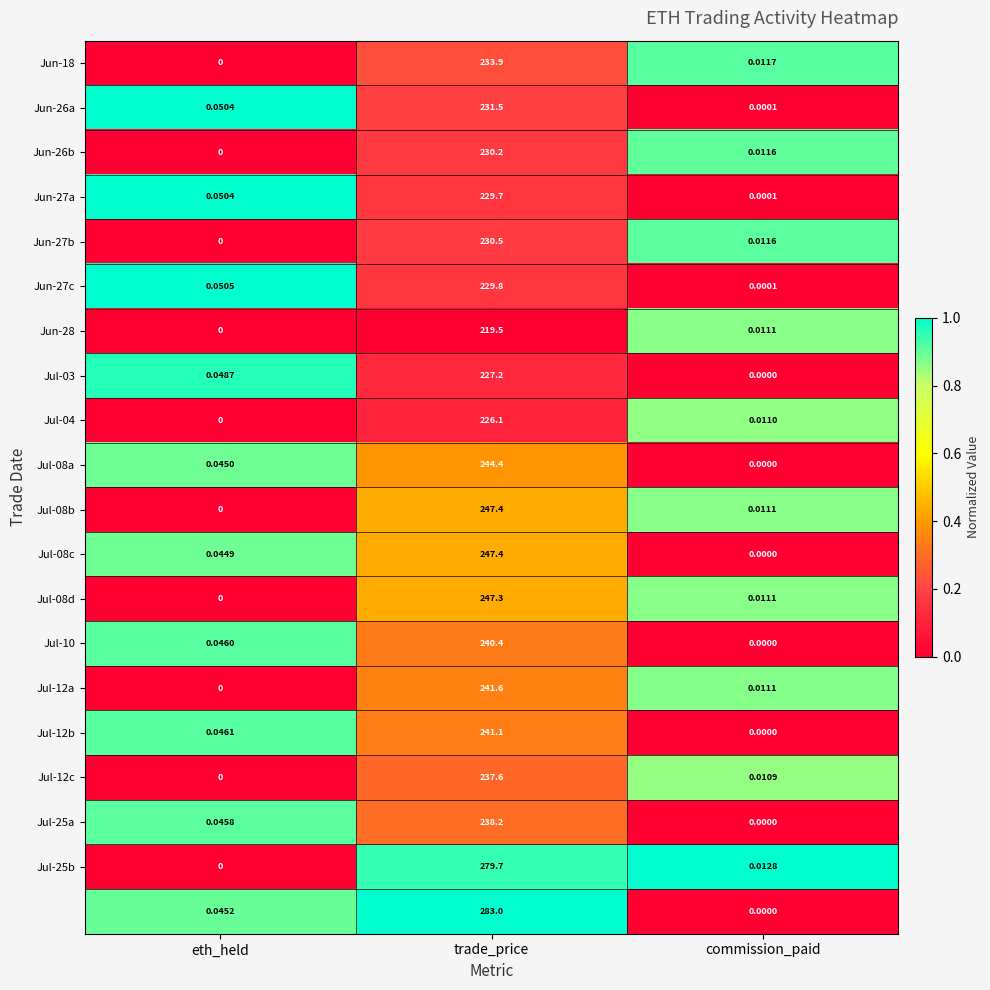

At which category is the sum across all series the highest?

trade_price